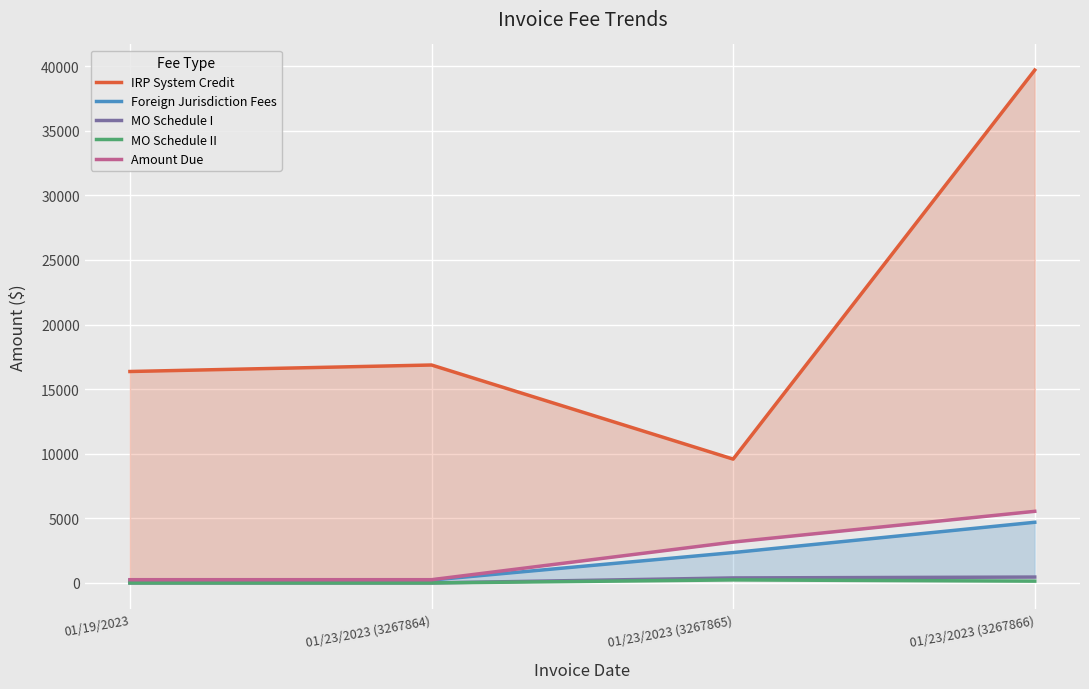

What is the highest value of the Foreign Jurisdiction Fees series?

4696.4